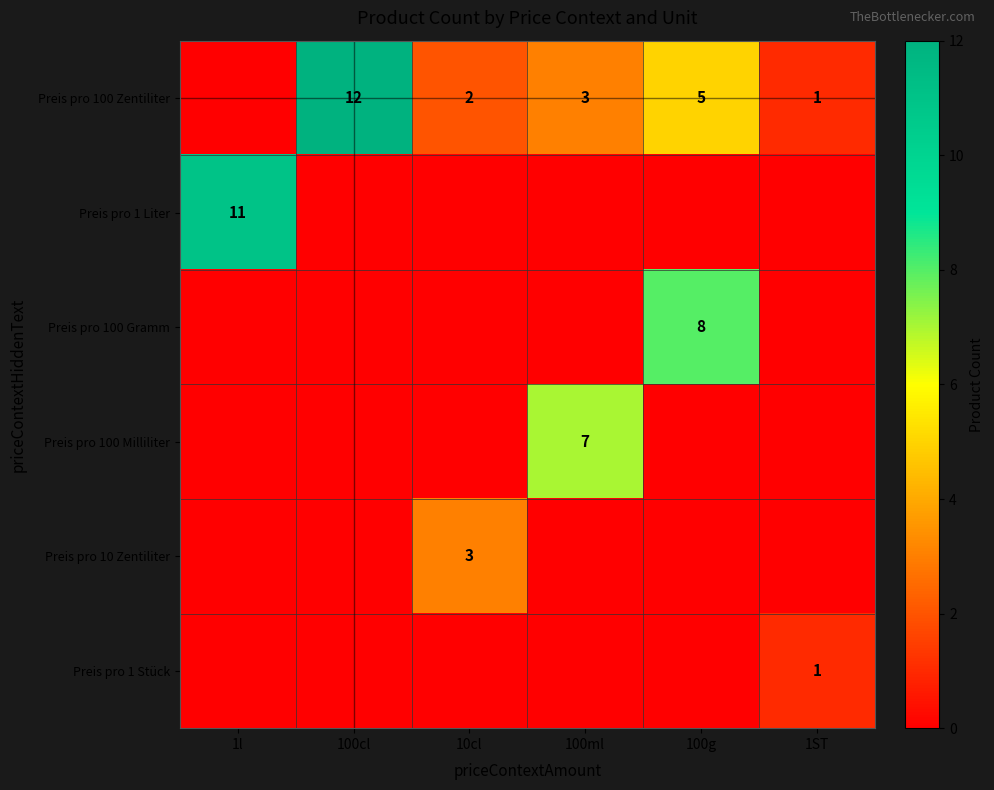

What is the maximum value shown in the chart?

12